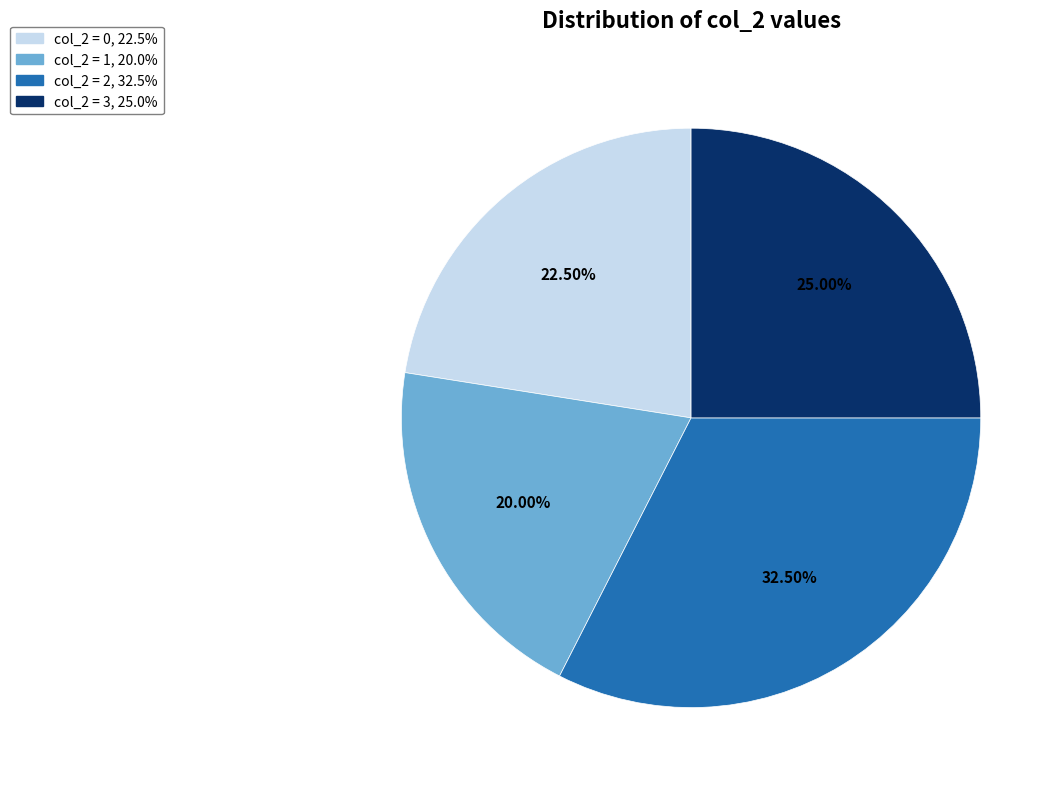

Is there any slice that represents more than half of the pie?

No